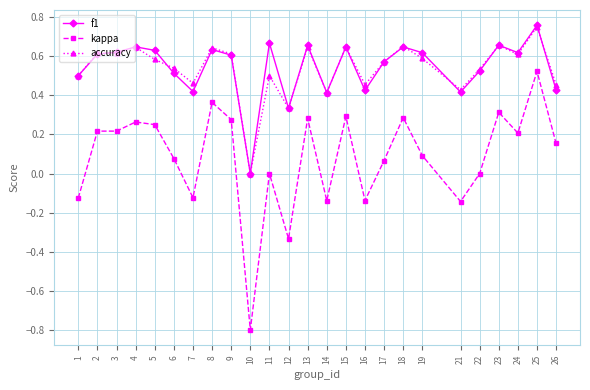

Which series has the widest spread of values?

kappa